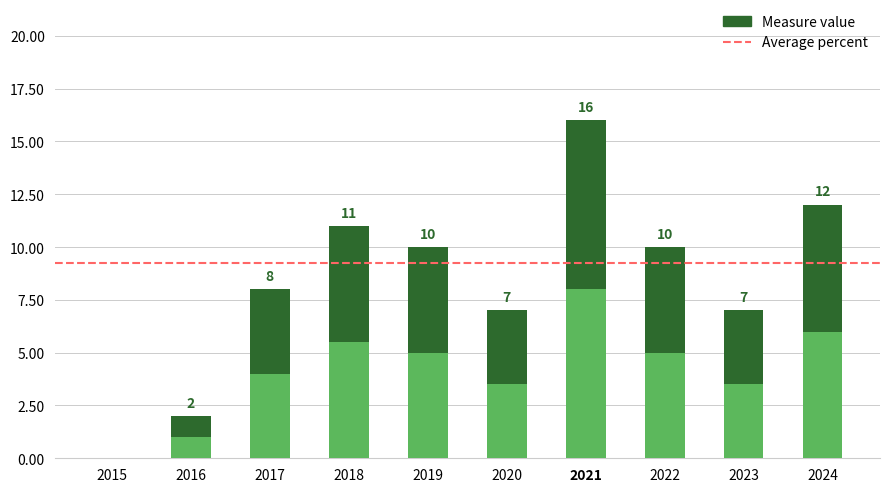

Rank the categories by value from highest to lowest.

2021, 2024, 2018, 2019, 2022, 2017, 2020, 2023, 2016, 2015